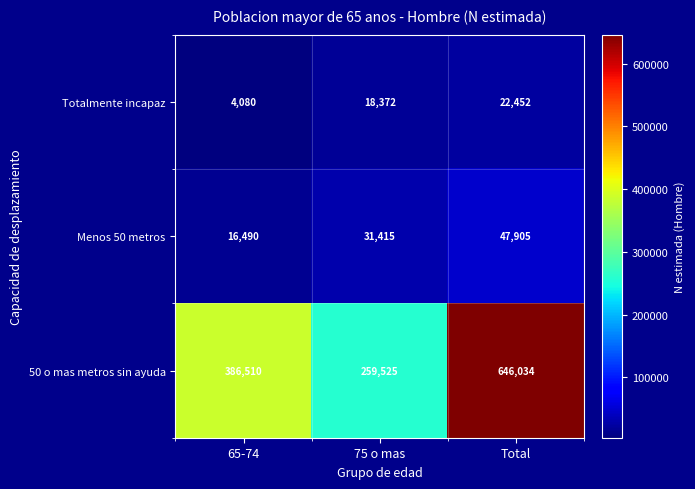

Which series has the widest spread of values?

50 o mas metros sin ayuda